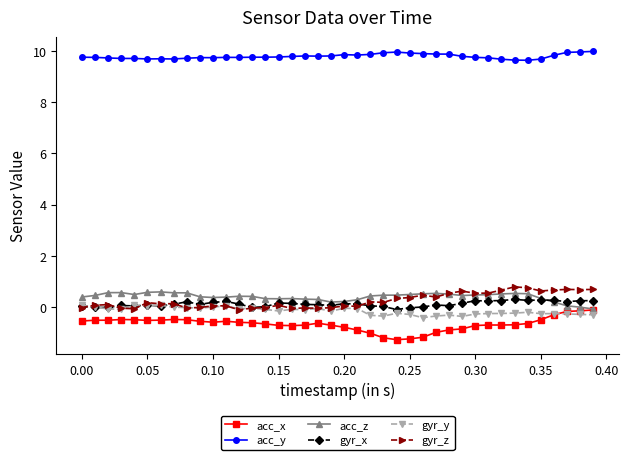

What is the value of the acc_z point at the 26th from the left?

0.5